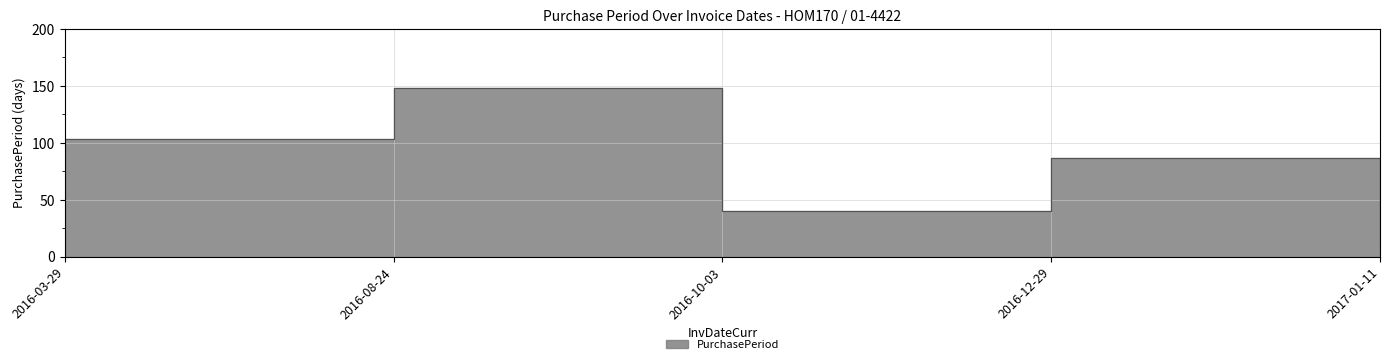

How many points are higher than both their immediate neighbors (excluding endpoints)?

2